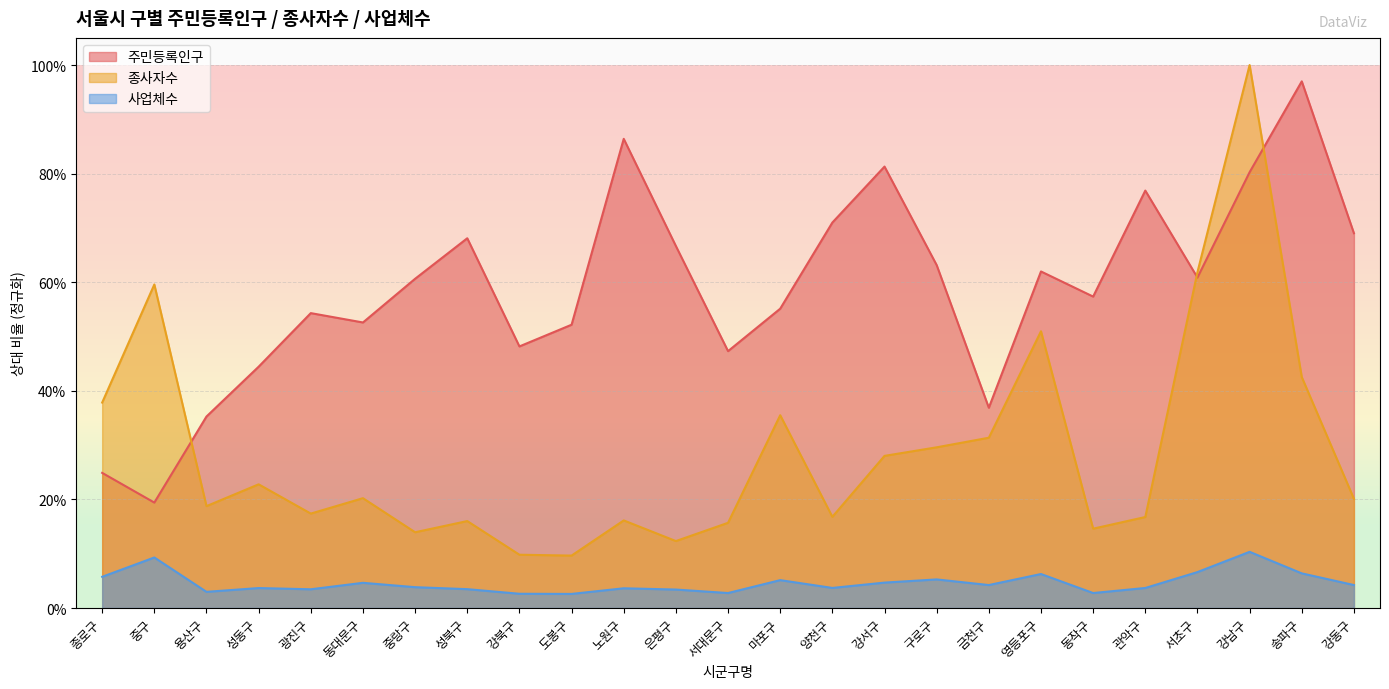

Reading left to right, list all the values displayed in this chart.

주민등록인구: 0.2	0.2	0.4	0.4	0.5	0.5	0.6	0.7	0.5	0.5	0.9	0.7	0.5	0.6	0.7	0.8	0.6	0.4	0.6	0.6	0.8	0.6	0.8	1.0	0.7
종사자수: 0.4	0.6	0.2	0.2	0.2	0.2	0.1	0.2	0.1	0.1	0.2	0.1	0.2	0.4	0.2	0.3	0.3	0.3	0.5	0.1	0.2	0.6	1.0	0.4	0.2
사업체수: 0.1	0.1	0.0	0.0	0.0	0.0	0.0	0.0	0.0	0.0	0.0	0.0	0.0	0.1	0.0	0.0	0.1	0.0	0.1	0.0	0.0	0.1	0.1	0.1	0.0